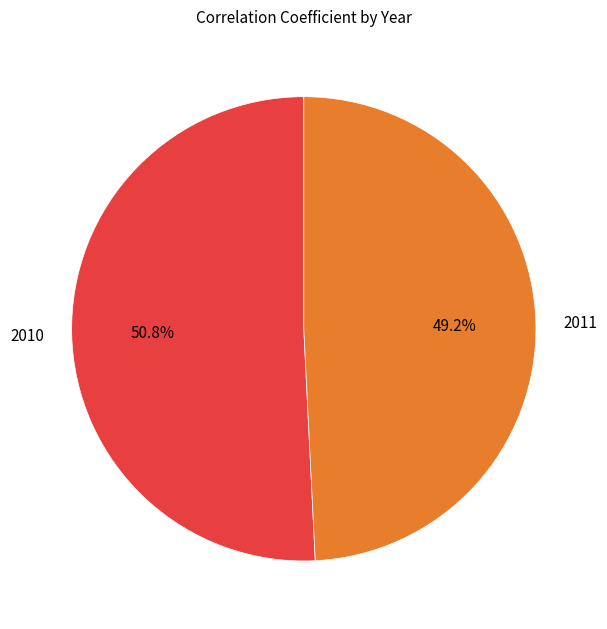

Which slice is the largest?

2010